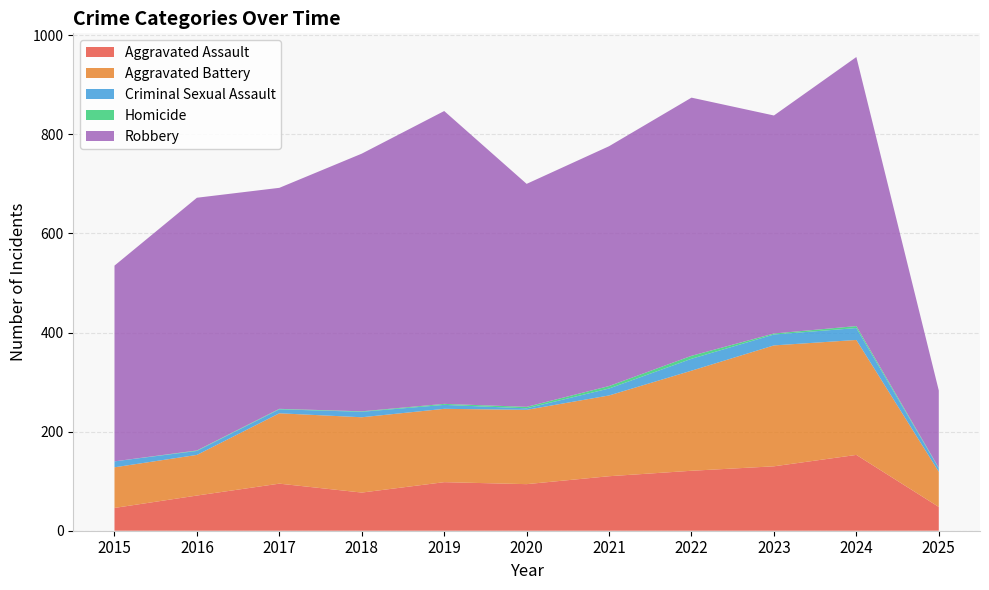

Reading left to right, extract all data points from this chart.

Aggravated Assault: 46	71	95	77	98	94	110	121	130	153	48
Aggravated Battery: 82	82	142	152	148	150	163	202	244	232	71
Criminal Sexual Assault: 12	8	8	11	8	3	14	24	22	24	7
Homicide: 0	1	1	1	2	3	5	6	2	4	1
Robbery: 395	510	446	520	591	450	484	521	440	543	156